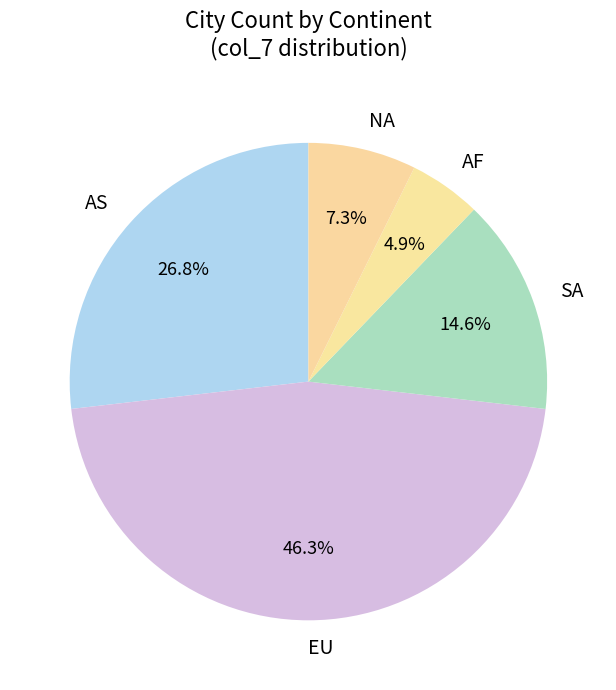

Between NA and AS, which is larger?

AS